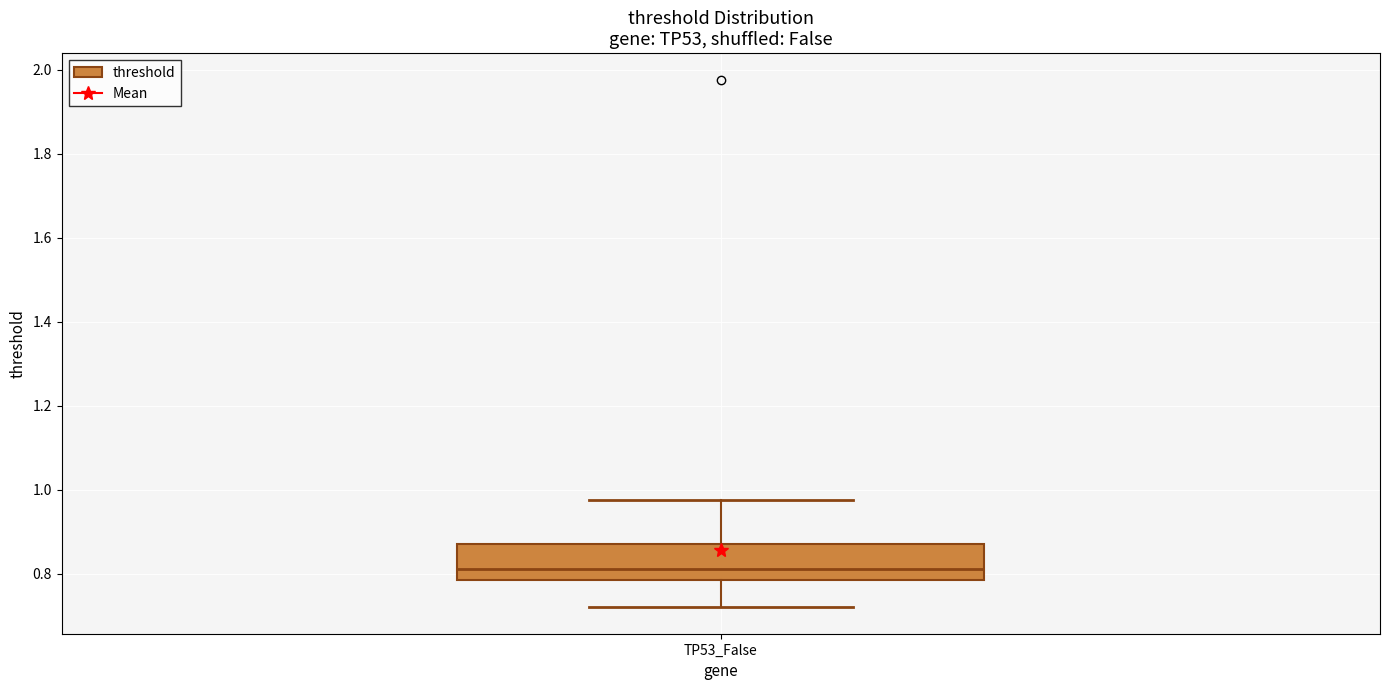

Transcribe this box plot: give where the median line is, the range the box spans, and where the two whiskers end, as read against the y-axis. The values are not printed on the chart, so give them approximately, as read against the axis.

median 0.82, box 0.78 to 0.86, whiskers 0.72 to 0.98